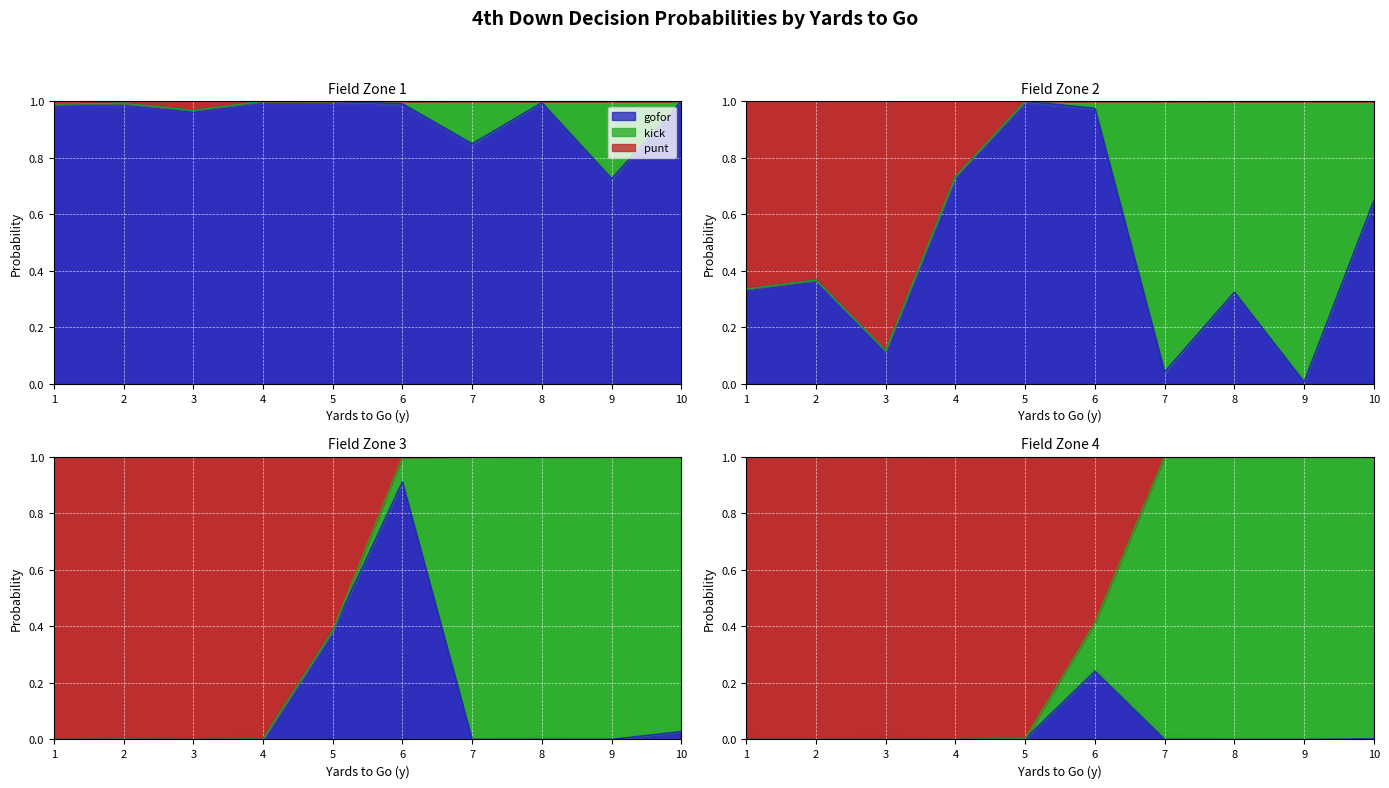

How many data points does each series have?

40